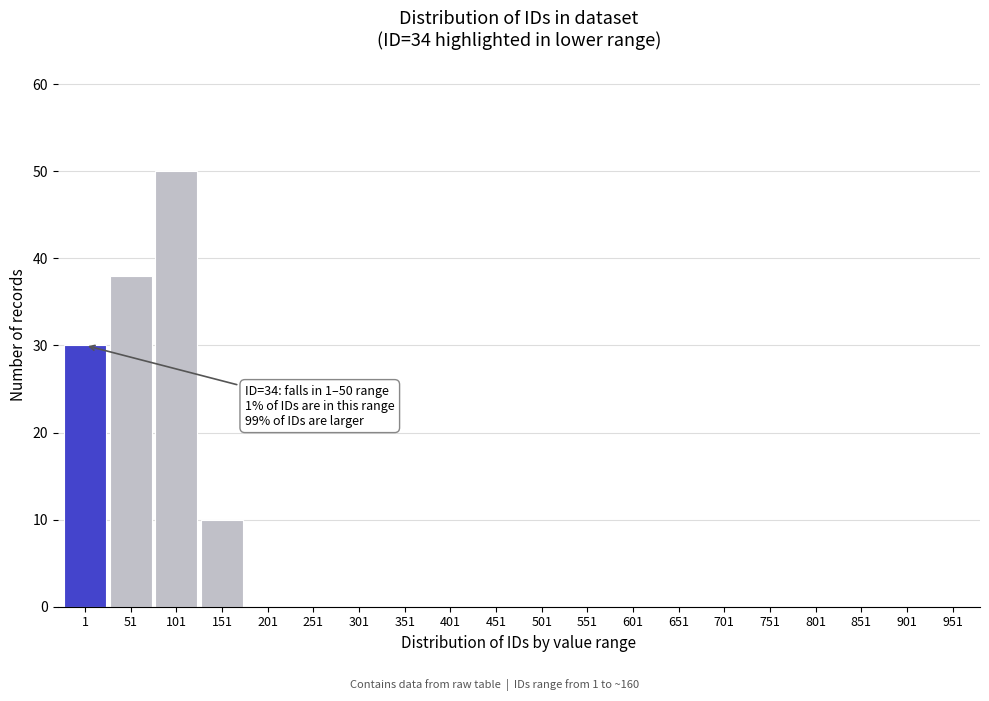

Reading left to right, transcribe all the data shown in this chart.

1=30	51=38	101=50	151=10	201=0	251=0	301=0	351=0	401=0	451=0	501=0	551=0	601=0	651=0	701=0	751=0	801=0	851=0	901=0	951=0